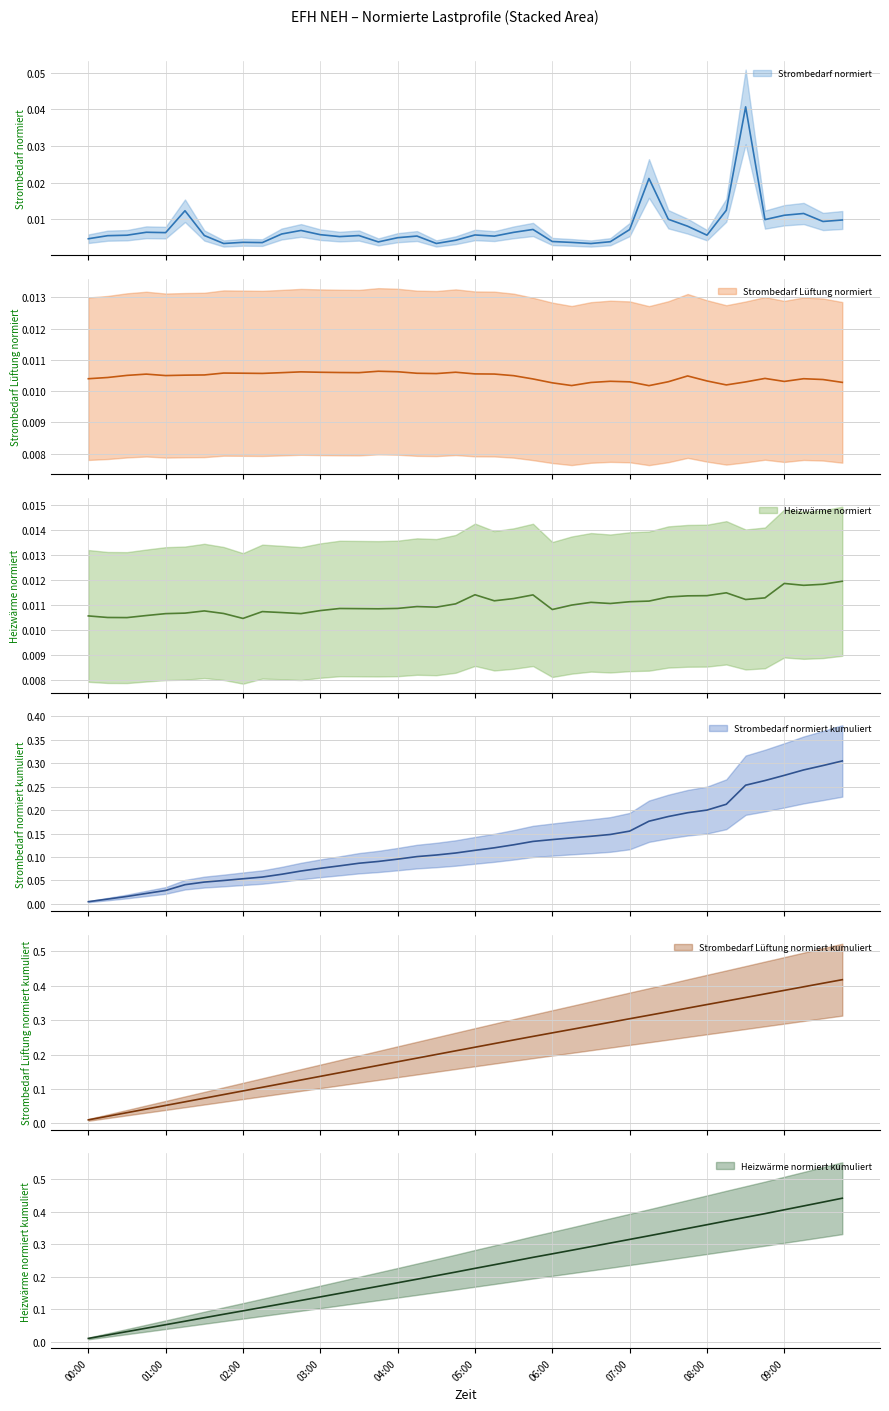

Between 09:00 and 08:45, which is larger?

09:00